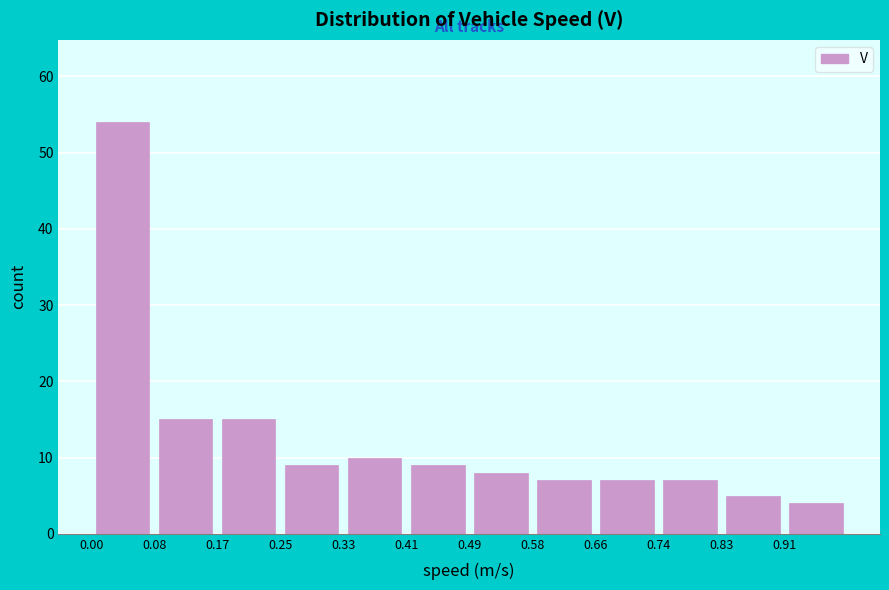

What is the height of the bar covering 0.83 to 0.91 on the x-axis? Neither the bar edges nor the heights are printed on the chart, so give them approximately, as read against the axes.

5